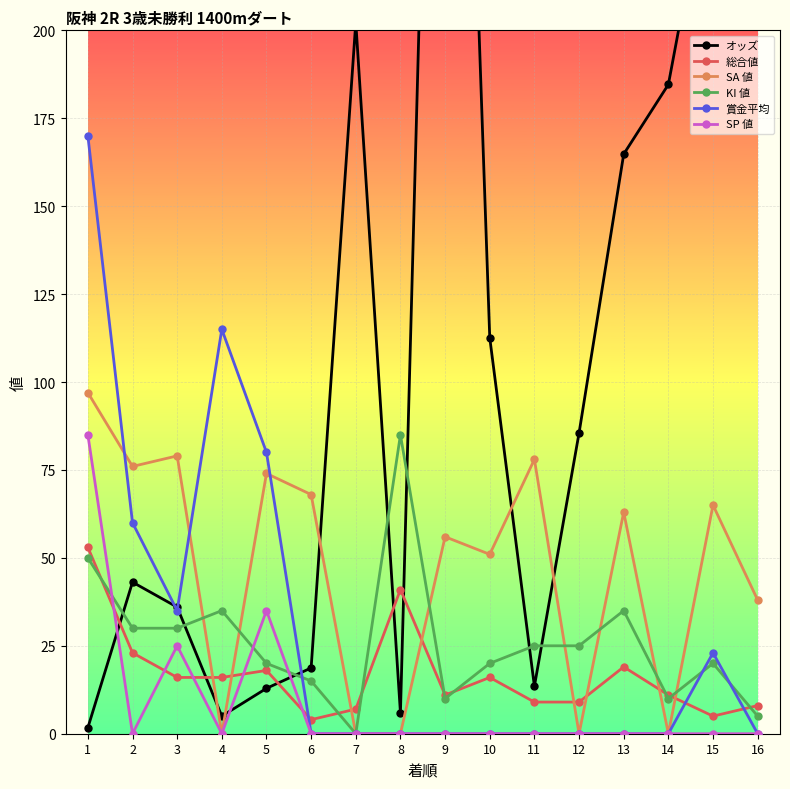

Which category has the lowest value in the KI 値 series?

7